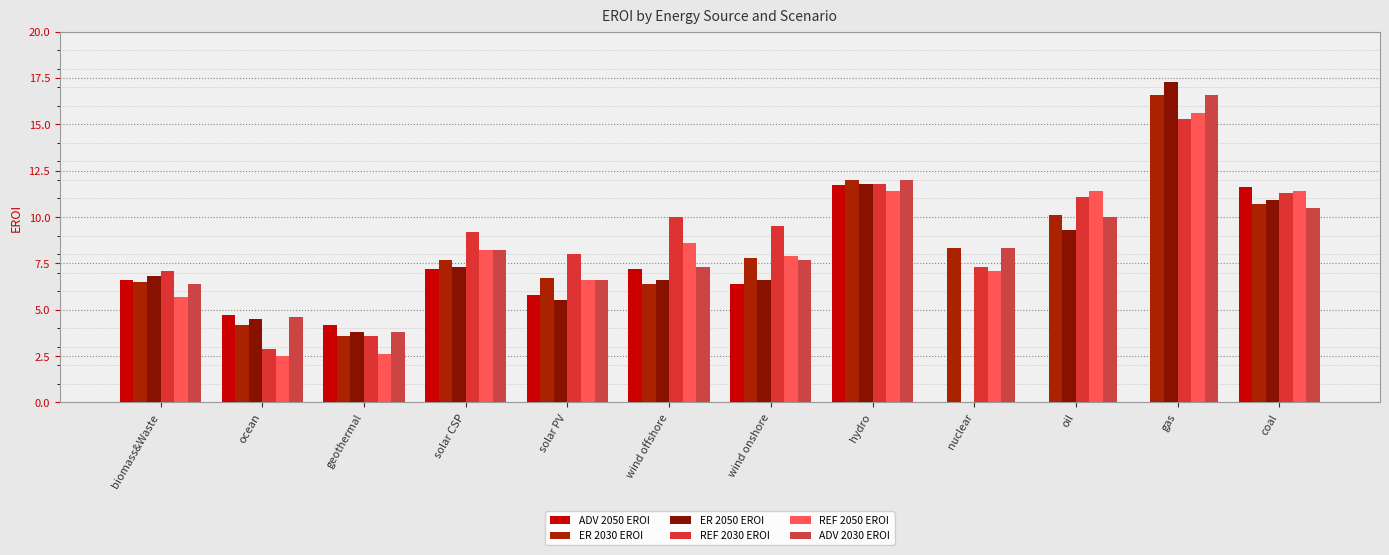

The value of ER 2050 EROI at oil is 9.3. True or false?

True